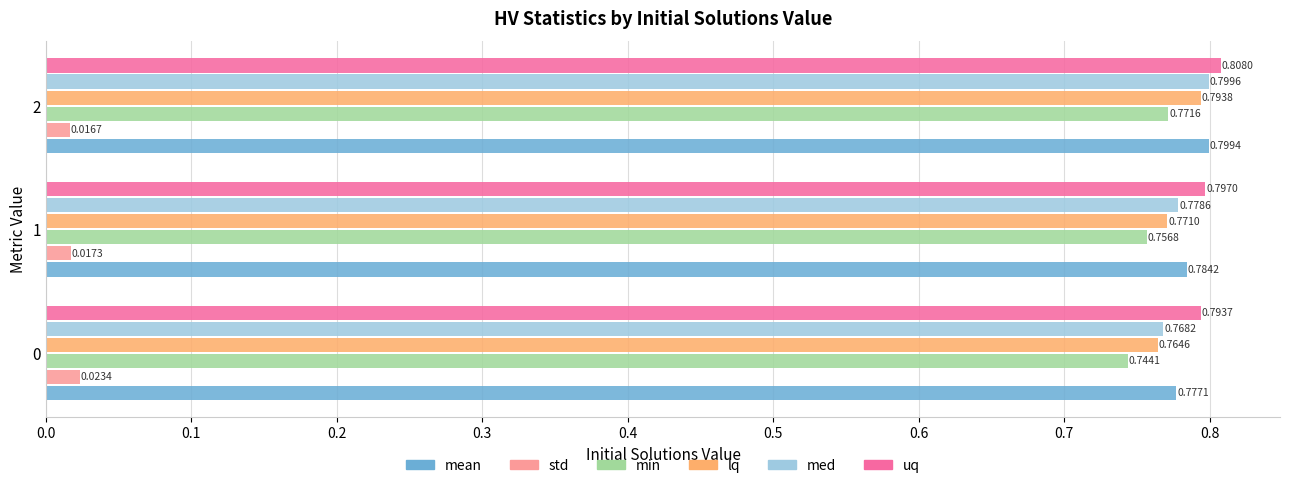

Rank the series by their maximum value, from lowest to highest.

std, min, lq, mean, med, uq